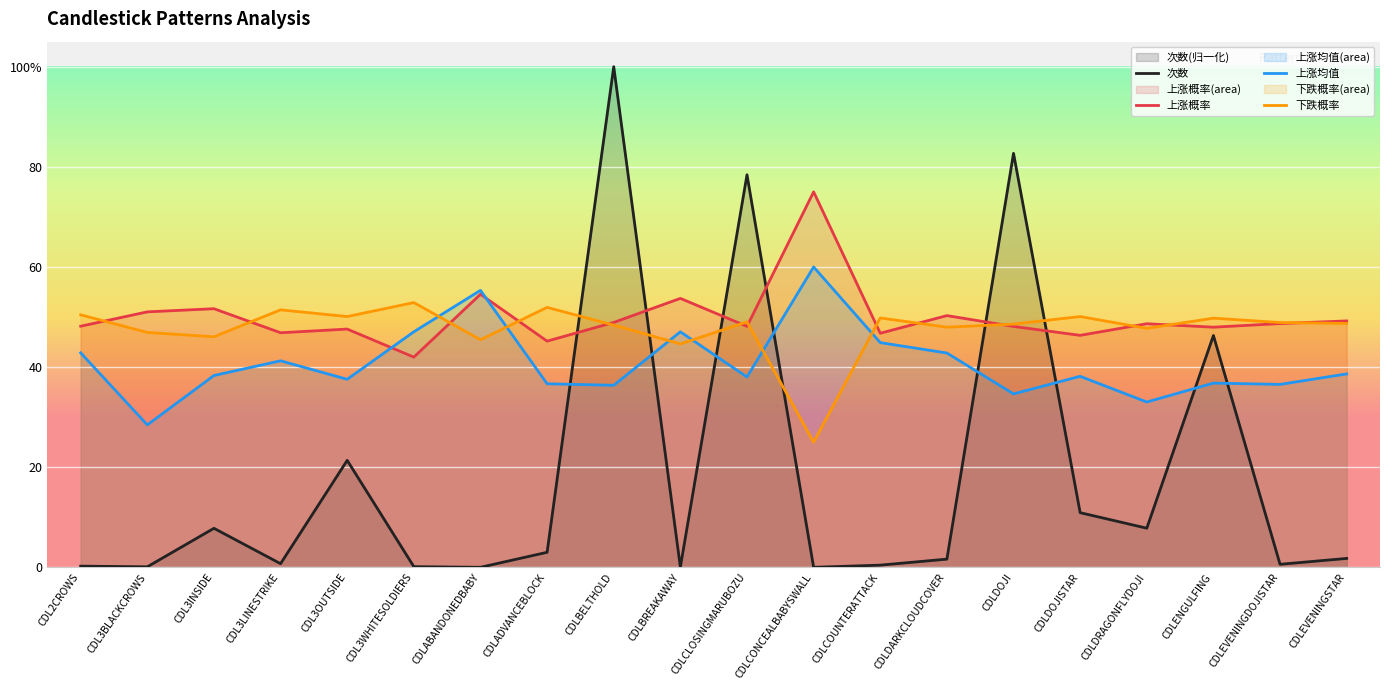

Where do 下跌概率 and 次数 first cross each other?

CDLADVANCEBLOCK and CDLBELTHOLD